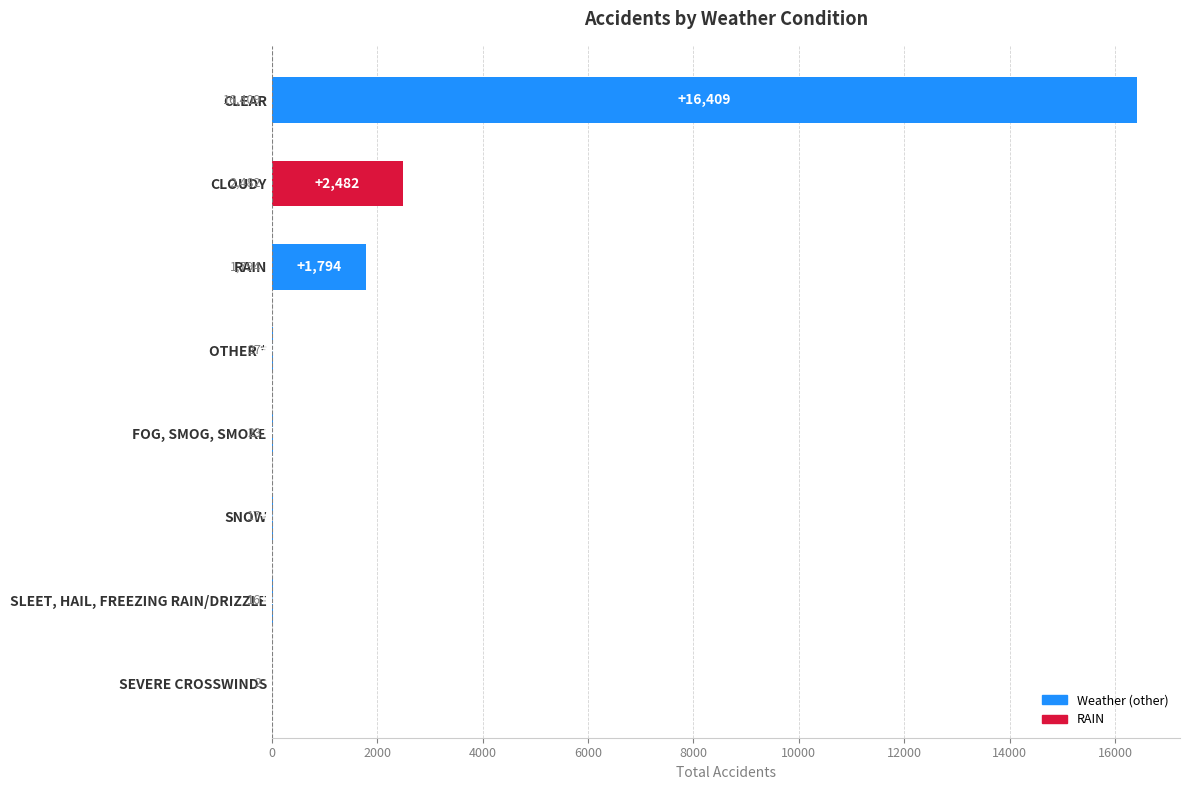

Reading bottom to top, extract all data points from this chart.

SEVERE CROSSWINDS=2	SLEET, HAIL, FREEZING RAIN/DRIZZLE=16	SNOW=17	FOG, SMOG, SMOKE=23	OTHER *=27	RAIN=1794	CLOUDY=2482	CLEAR=16409